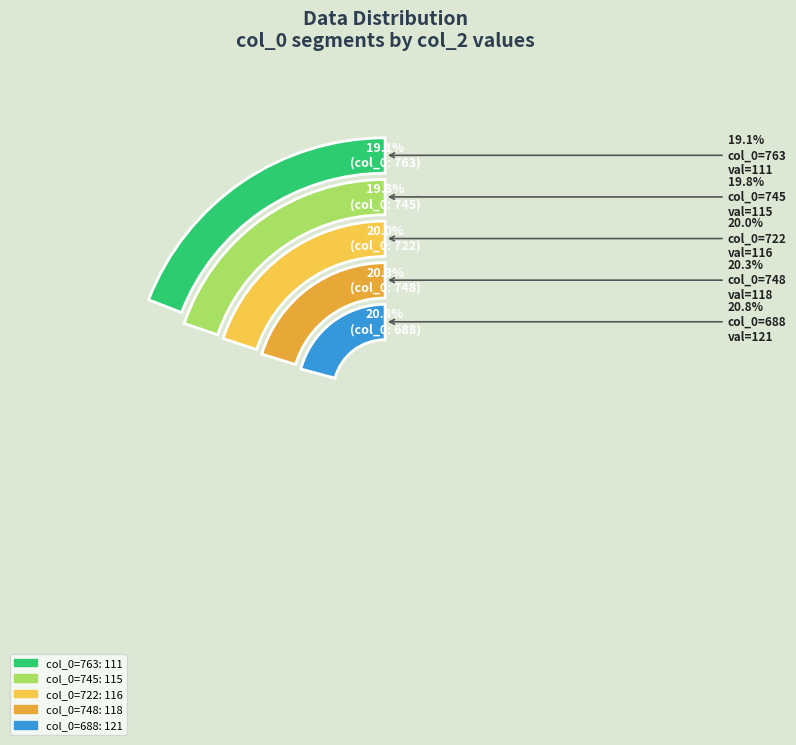

Which slice is the smallest?

763